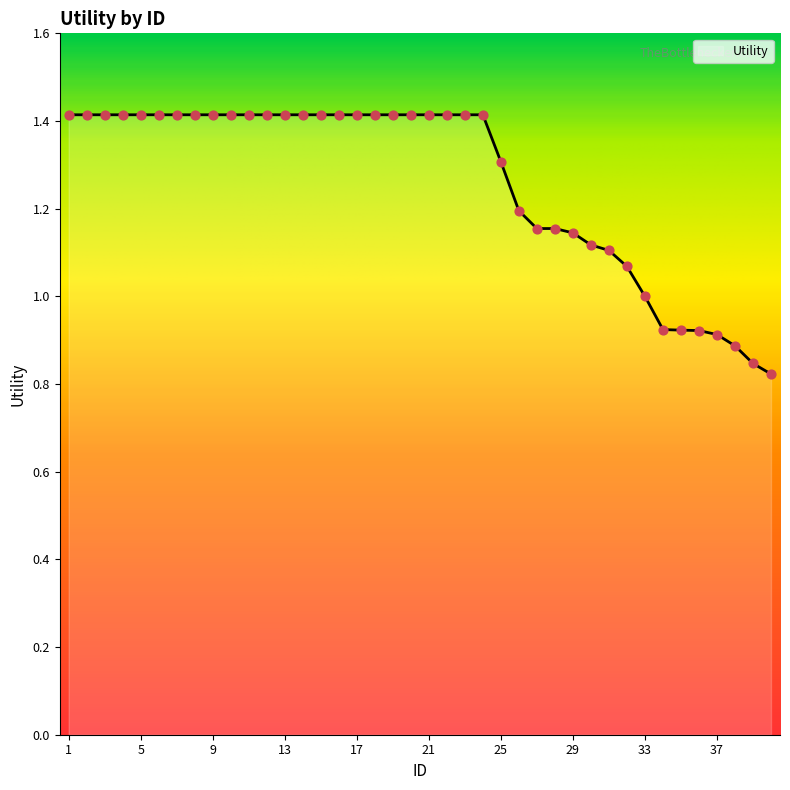

What is the greatest value displayed?

1.4